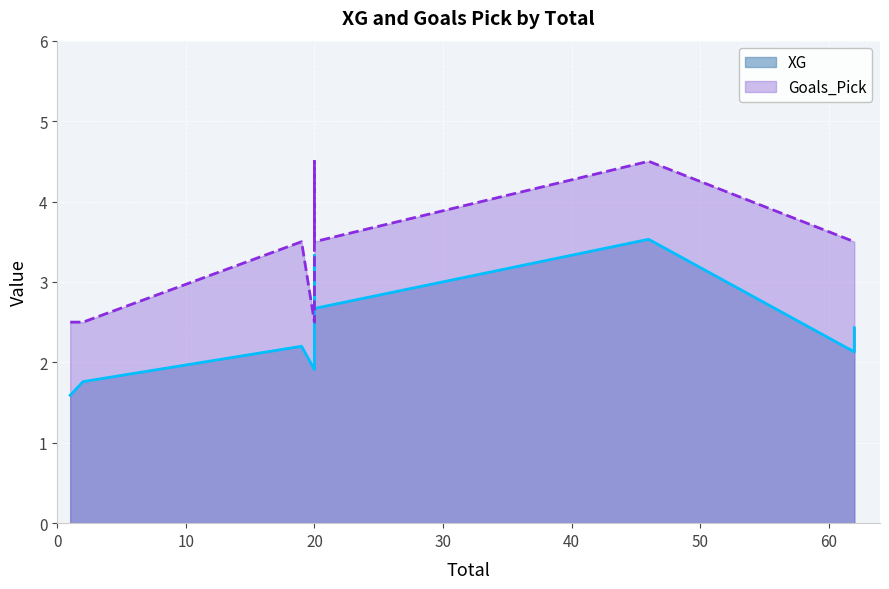

What is the value of the XG point at the 4th from the left?

1.9